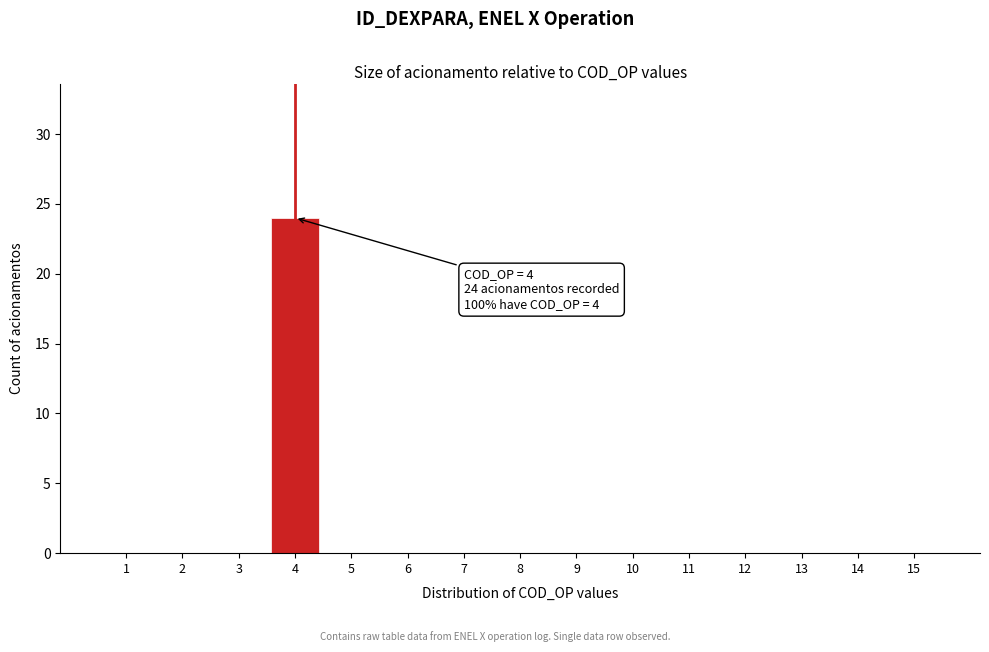

Reading right to left, what are all the values shown in this chart?

15=0	14=0	13=0	12=0	11=0	10=0	9=0	8=0	7=0	6=0	5=0	4=24	3=0	2=0	1=0